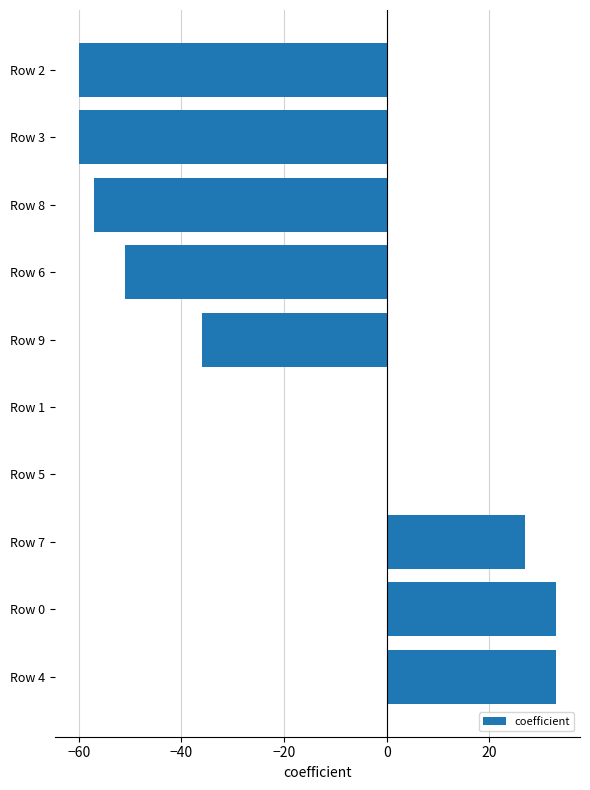

How many distinct data groups are displayed?

1